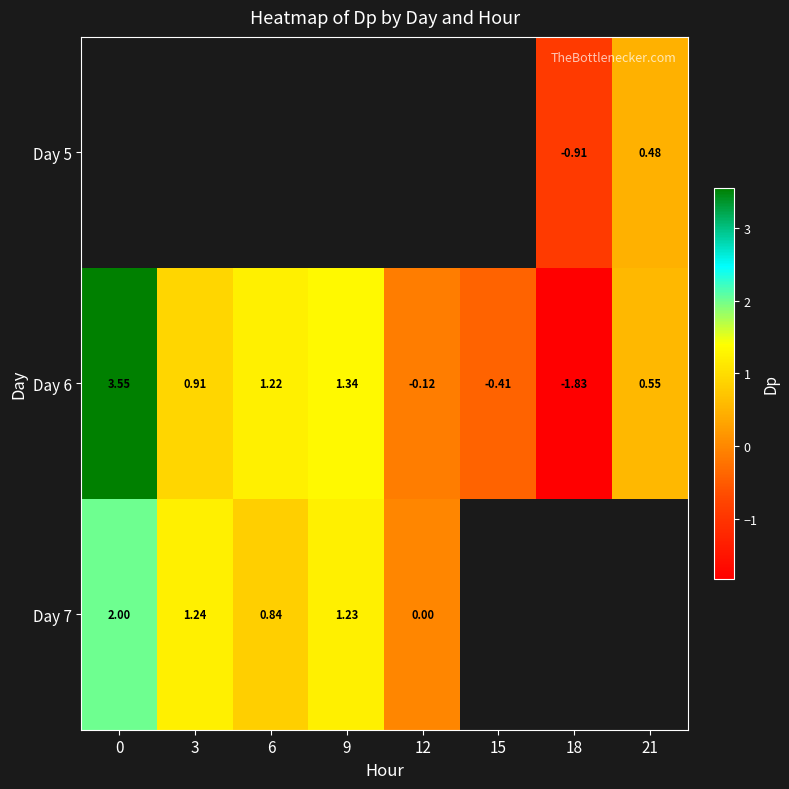

At which label is Day 6 closest to 0?

12